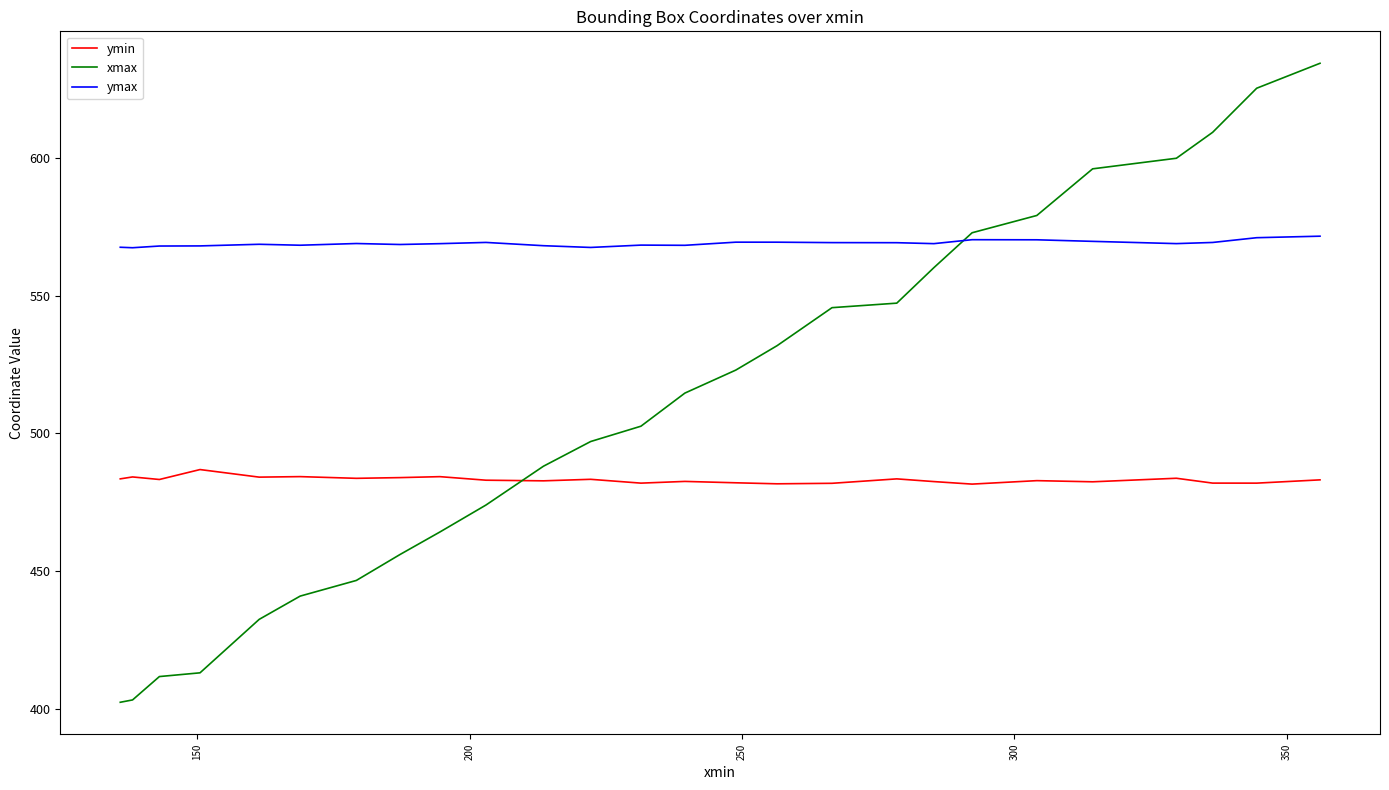

Which series has the largest total across all categories?

ymax